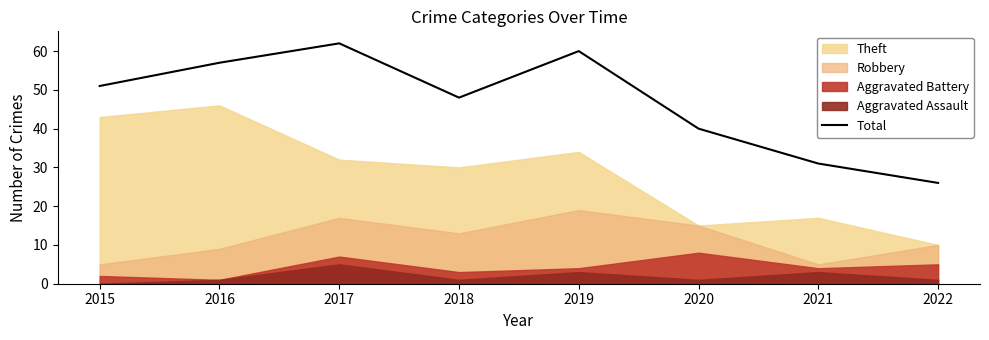

At which category does the chart reach its peak across all series?

2017